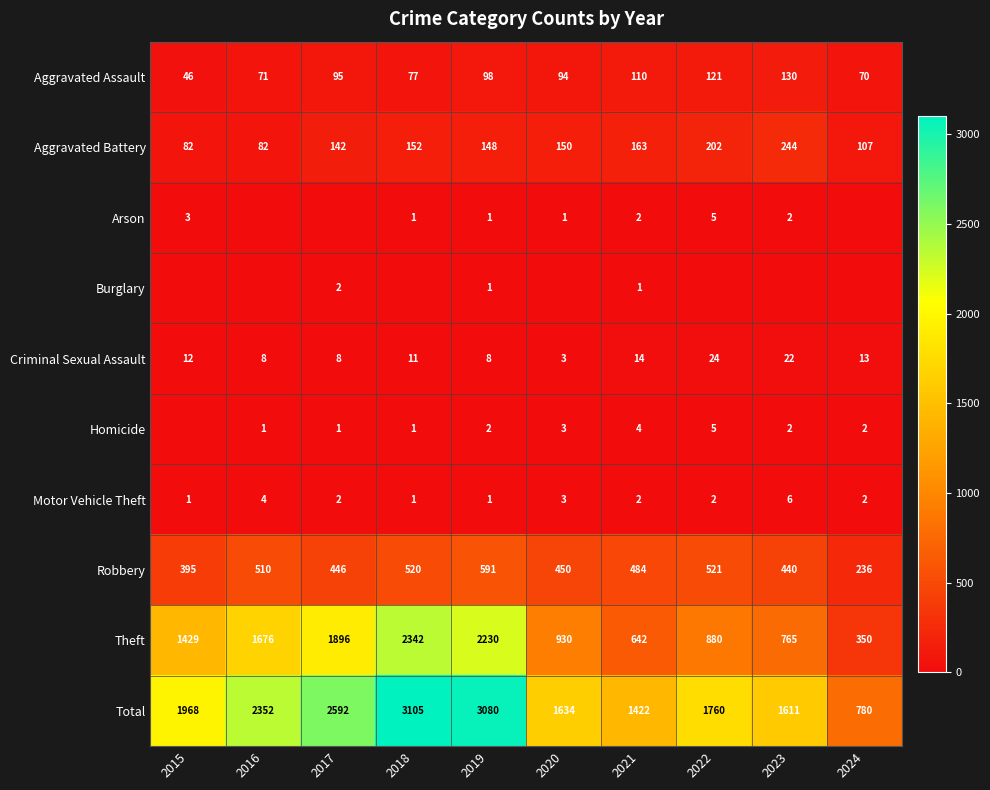

What is the average value of the Motor Vehicle Theft series?

2